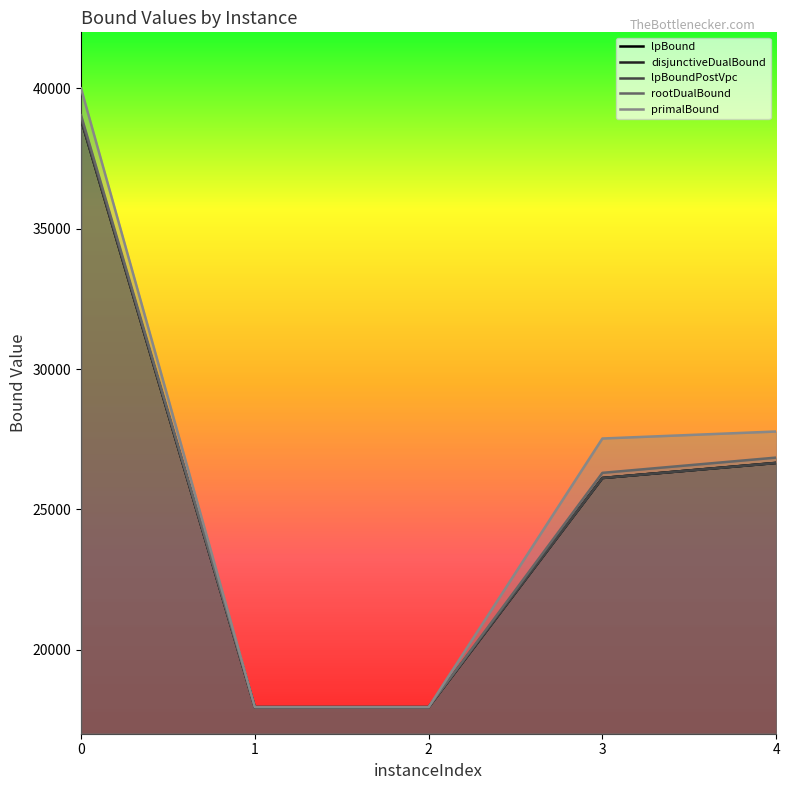

What is the sum of the lpBound values at 4 and 0?

65544.6